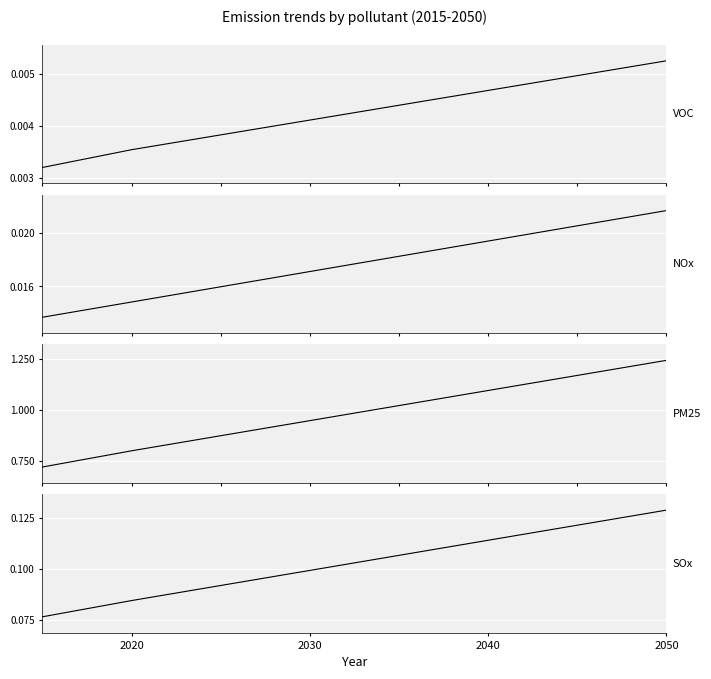

At how many categories does at least one series exceed 1?

17